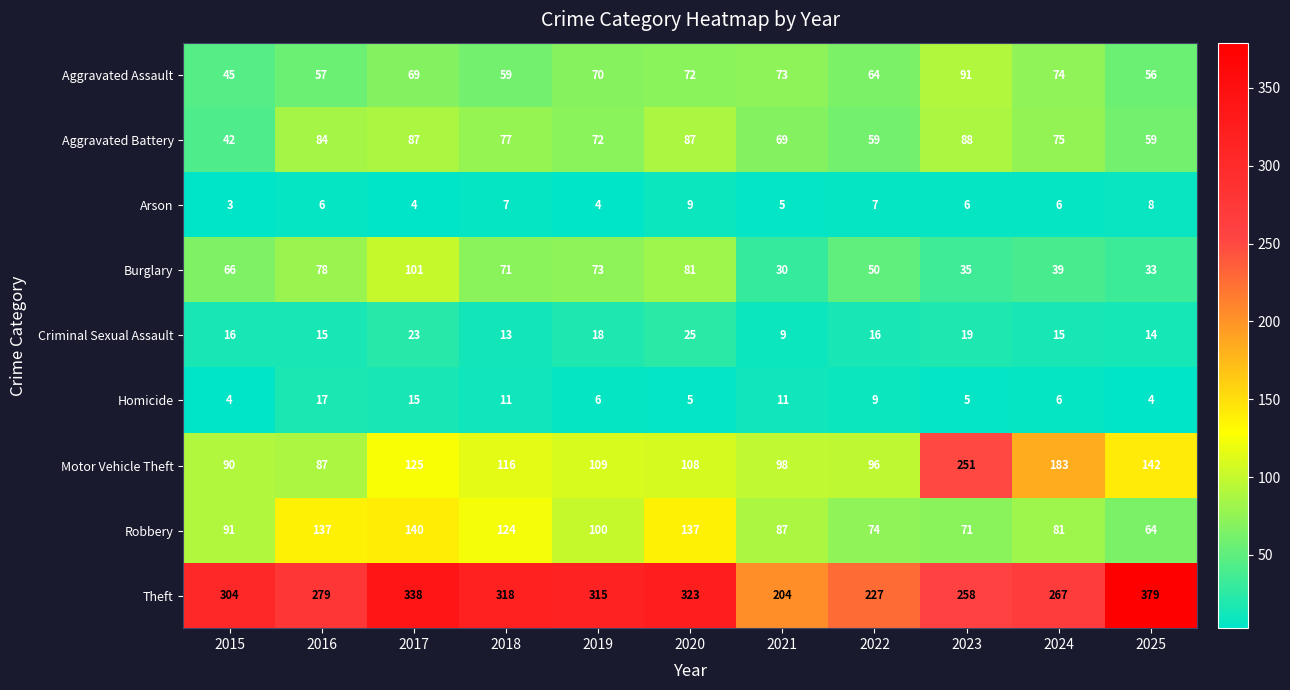

Which series has the widest spread of values?

Theft